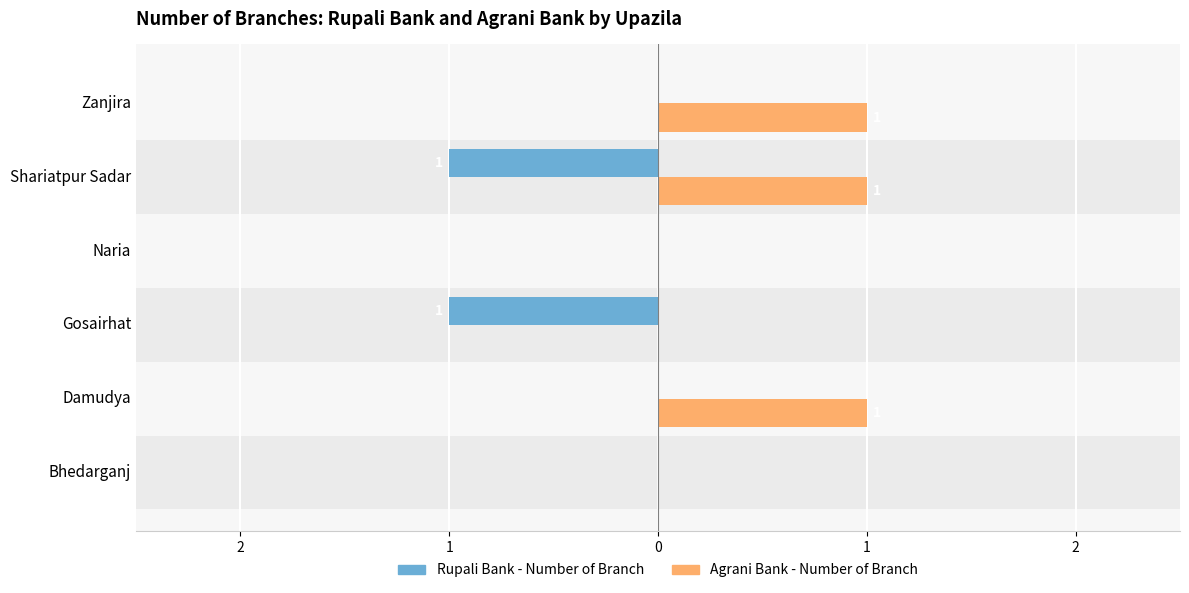

What are all the series names shown in the legend?

Rupali Bank - Number of Branch, Agrani Bank - Number of Branch